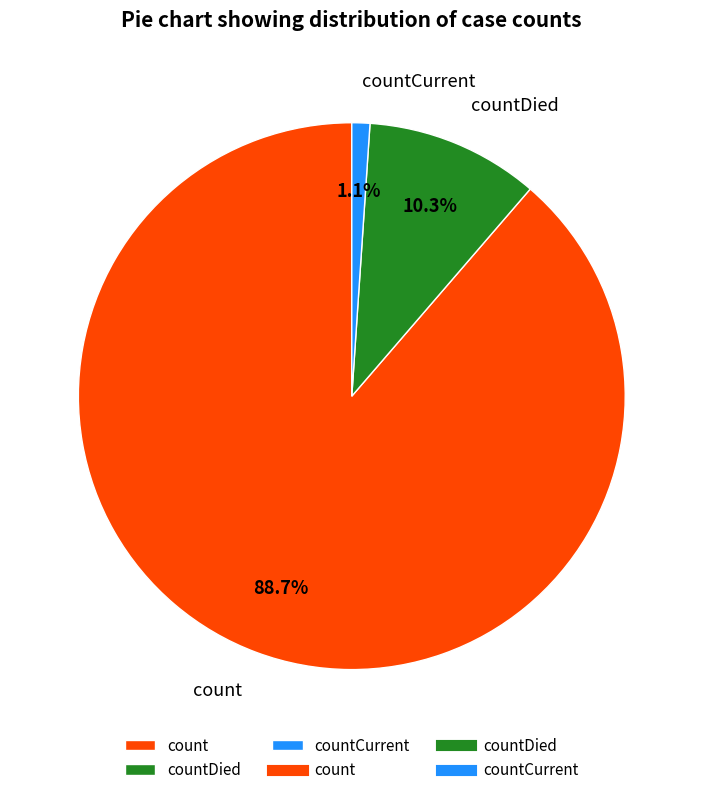

What is the smallest slice in the pie chart?

countCurrent